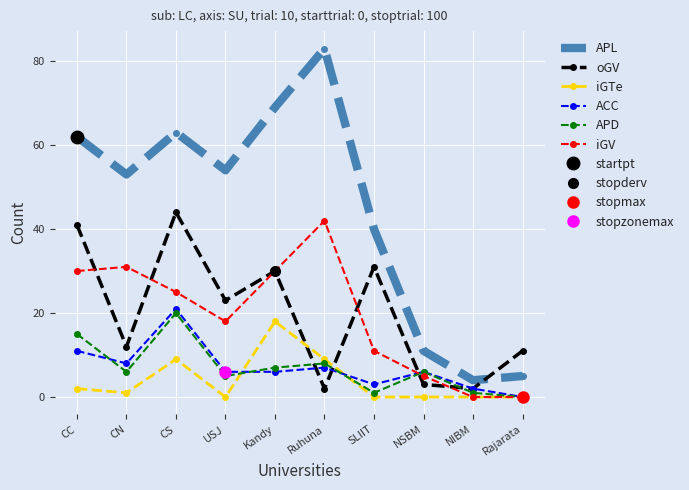

What are all the series names shown in the legend?

APL, oGV, iGTe, ACC, APD, iGV